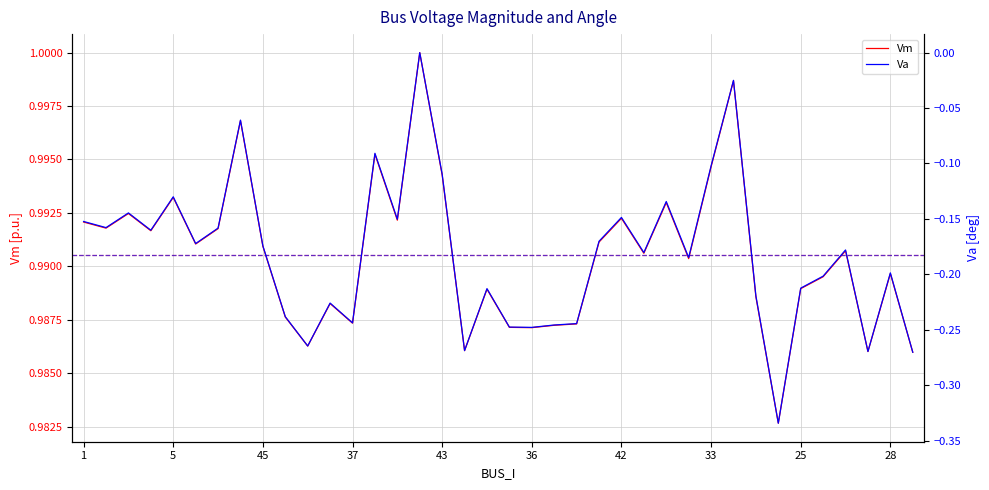

True or false: Vm and Va cross at least once.

False